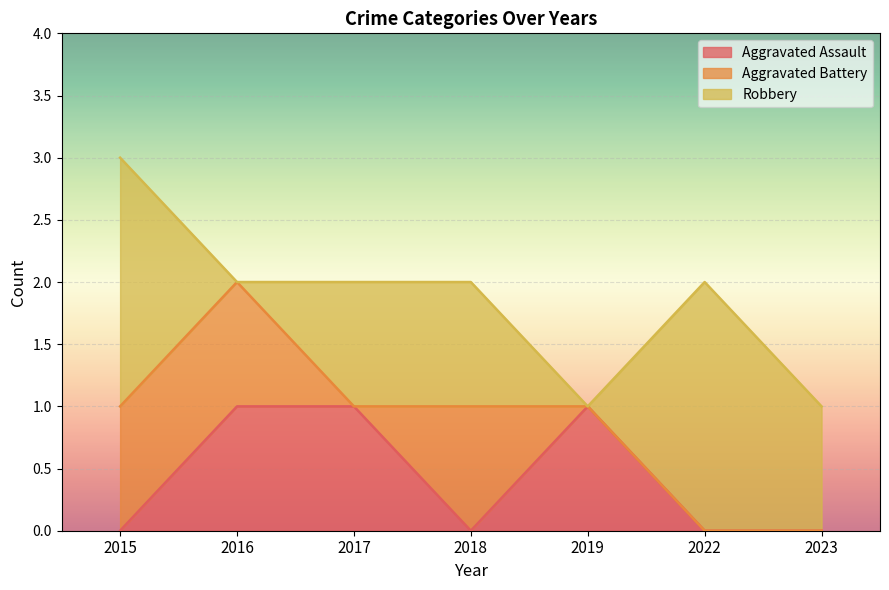

True or false: Robbery has more than 1 interior local peaks.

False